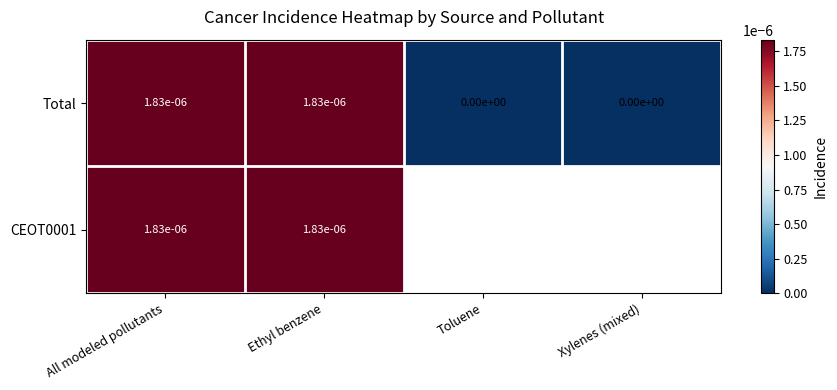

The value of CEOT0001 at Ethyl benzene is 0.0. True or false?

True